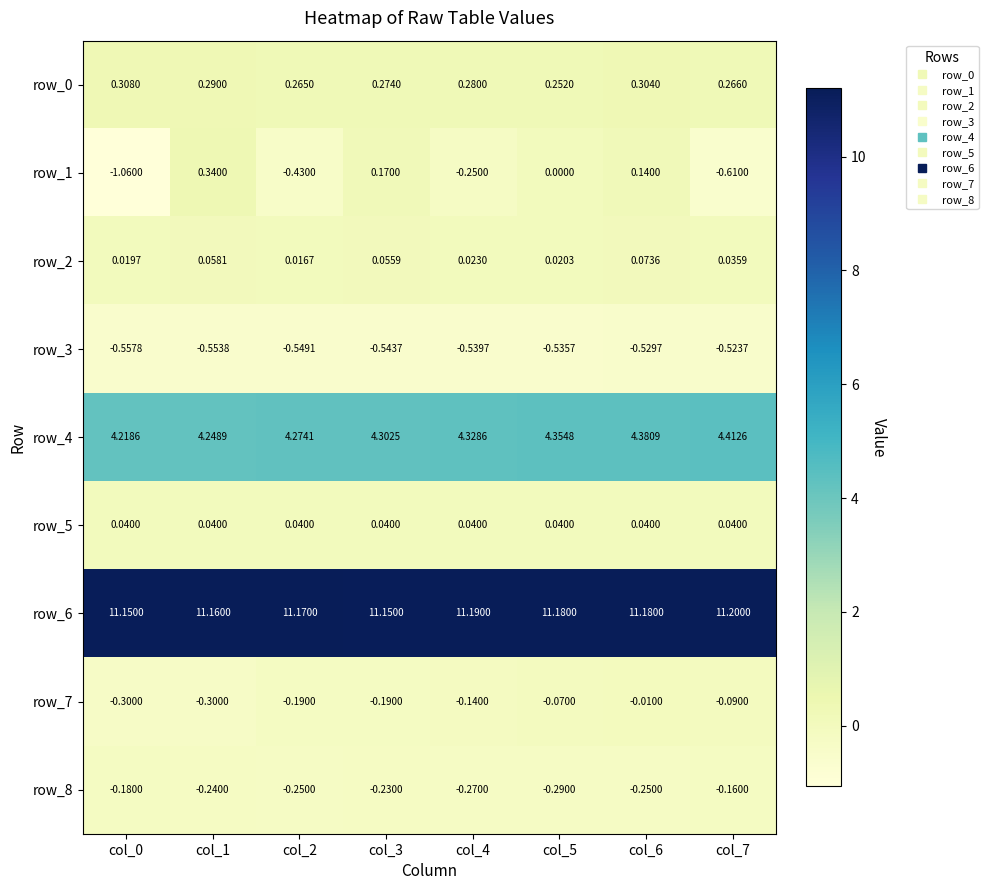

Is the value of row_1 at col_0 greater than the value of row_8 at col_7?

No